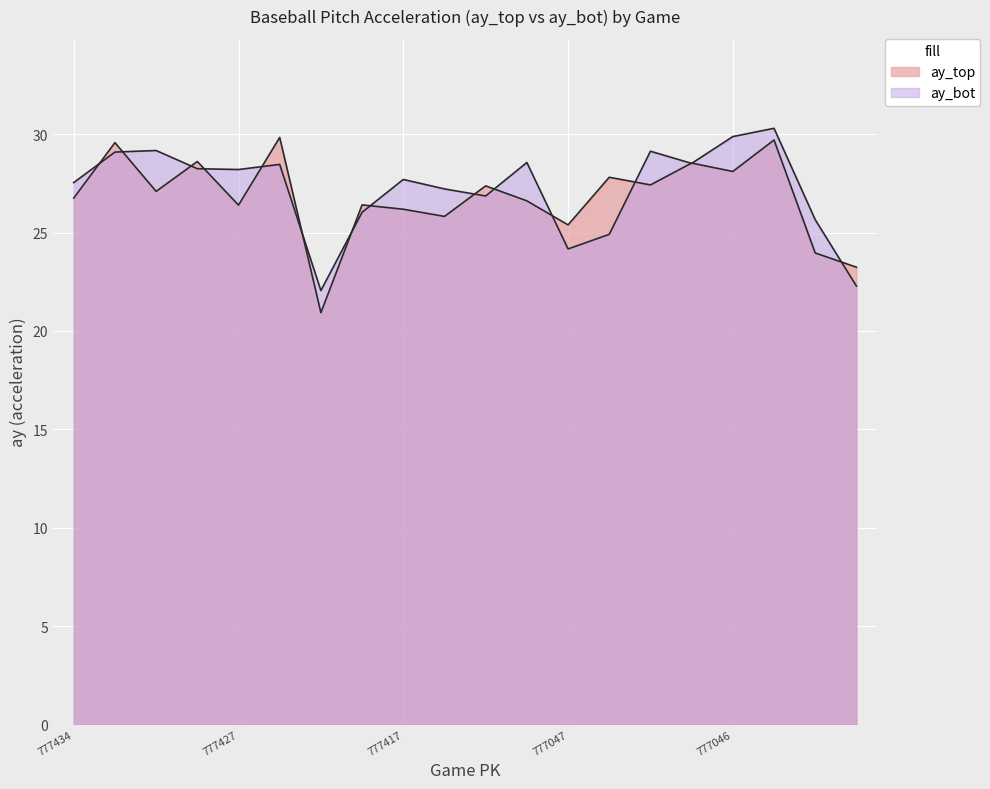

What is the sum of all ay_bot values?

544.0